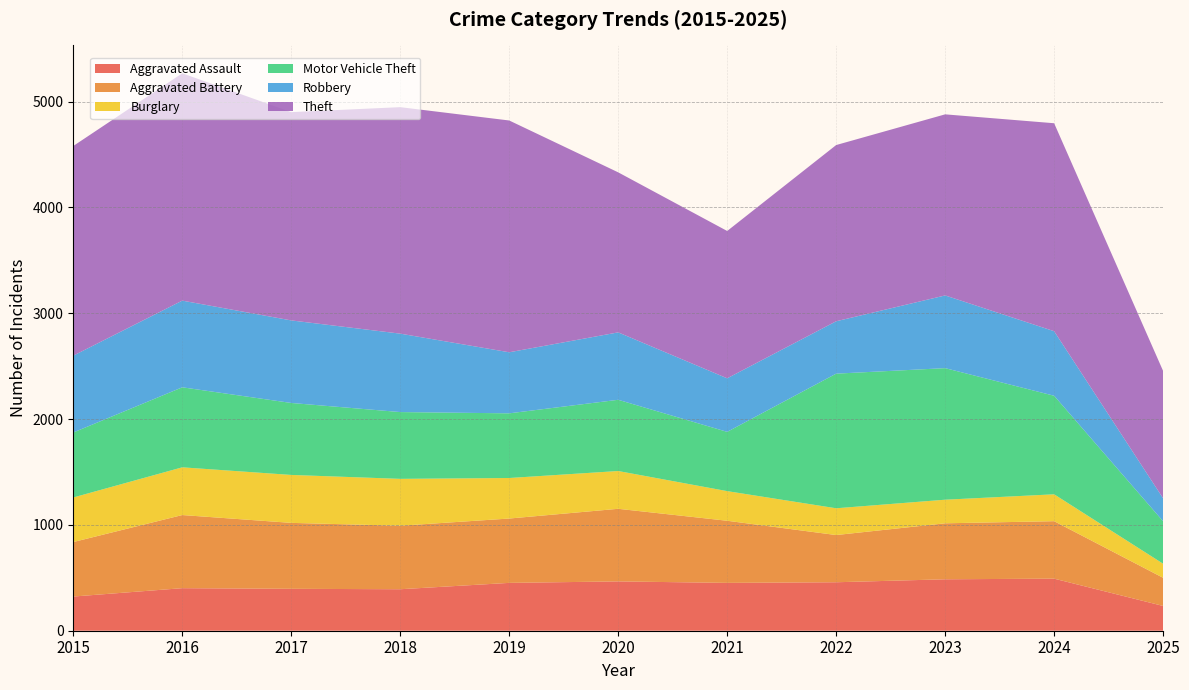

Reading right to left, extract all data points from this chart.

Aggravated Assault: 234	492	486	458	452	466	452	392	396	402	323
Aggravated Battery: 266	543	529	446	587	686	608	600	623	691	515
Burglary: 133	254	223	253	280	357	383	443	453	451	421
Motor Vehicle Theft: 401	931	1243	1272	560	673	611	631	680	756	614
Robbery: 217	610	687	495	506	637	577	741	780	819	726
Theft: 1203	1965	1711	1665	1392	1512	2190	2140	1968	2148	1981